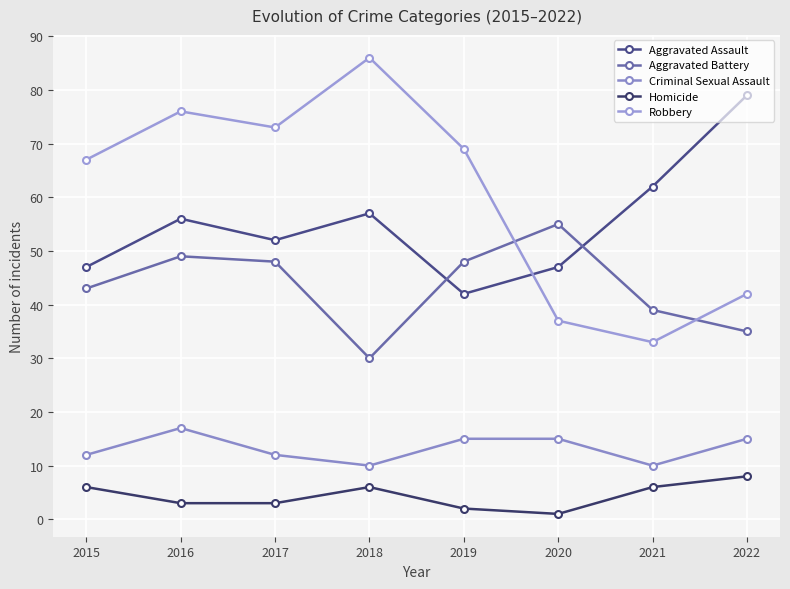

True or false: Robbery has more than 0 points higher than both neighbors.

True